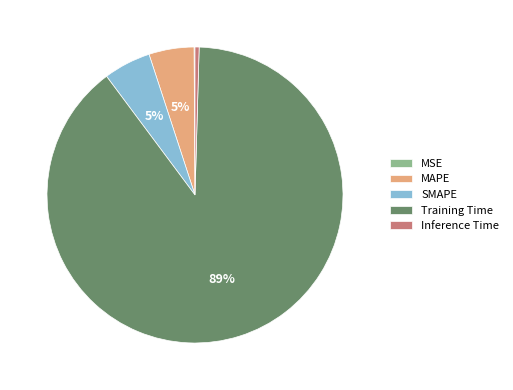

What percentage is the MAPE slice, to the nearest percent?

5%